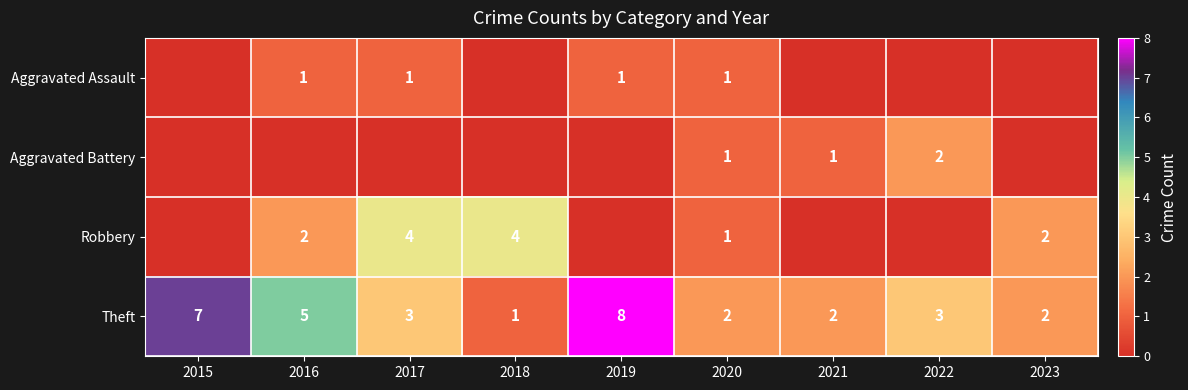

At which label does Theft reach its minimum?

2018